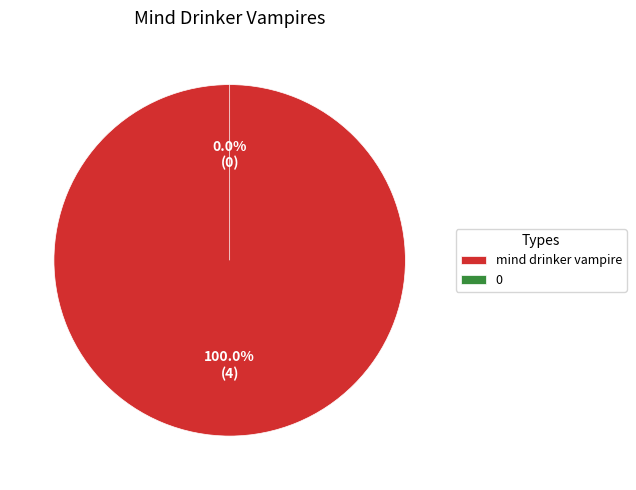

Which has a higher value, 0 or mind drinker vampire?

mind drinker vampire